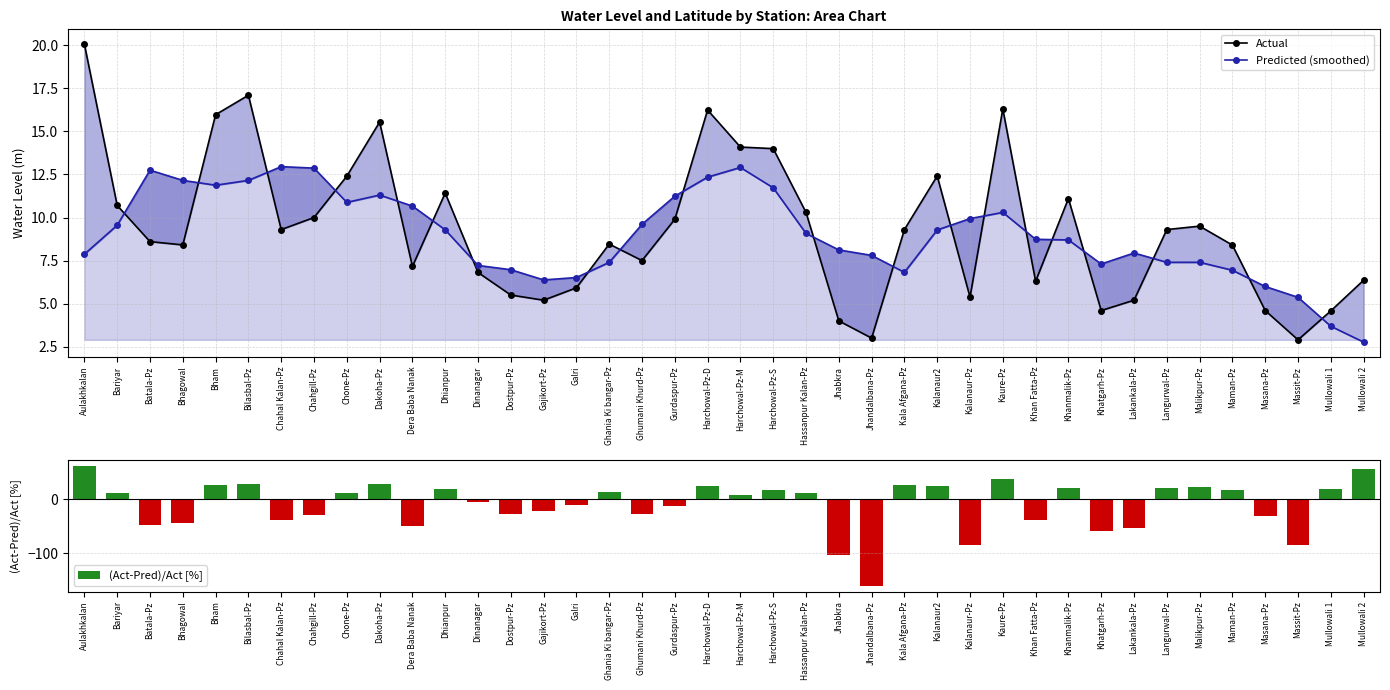

How many data points in Predicted (smoothed) are above 9?

20